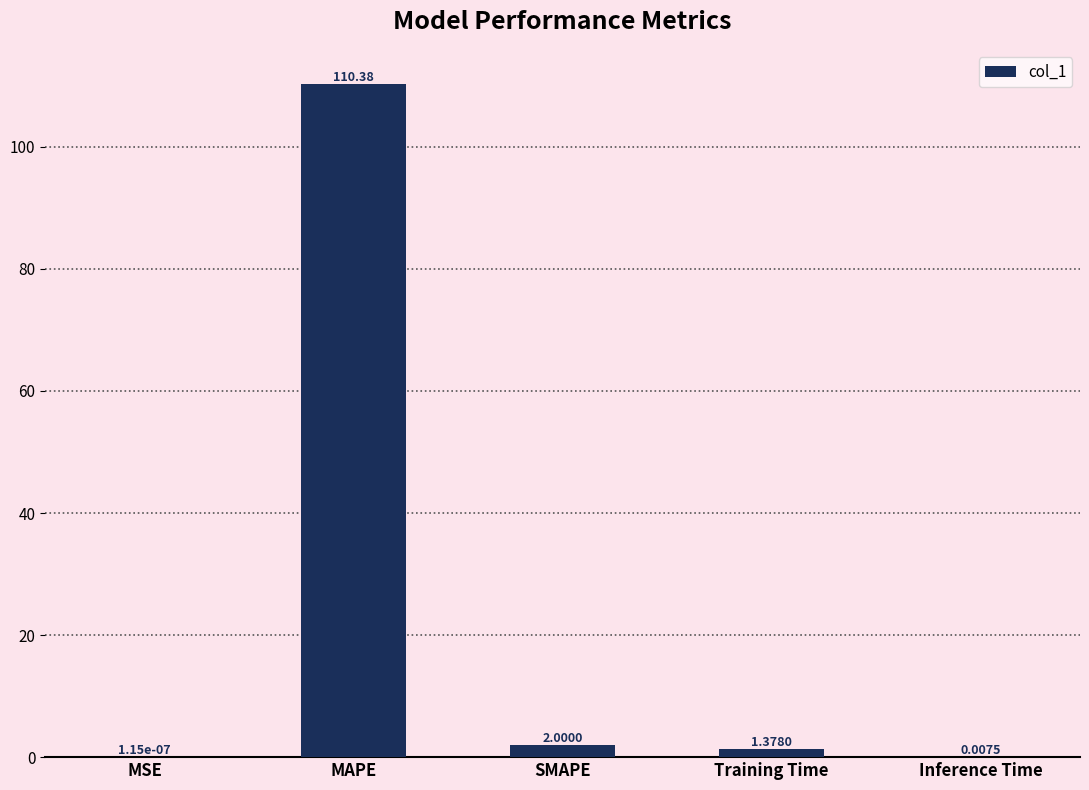

Which label corresponds to the largest value in the chart?

MAPE